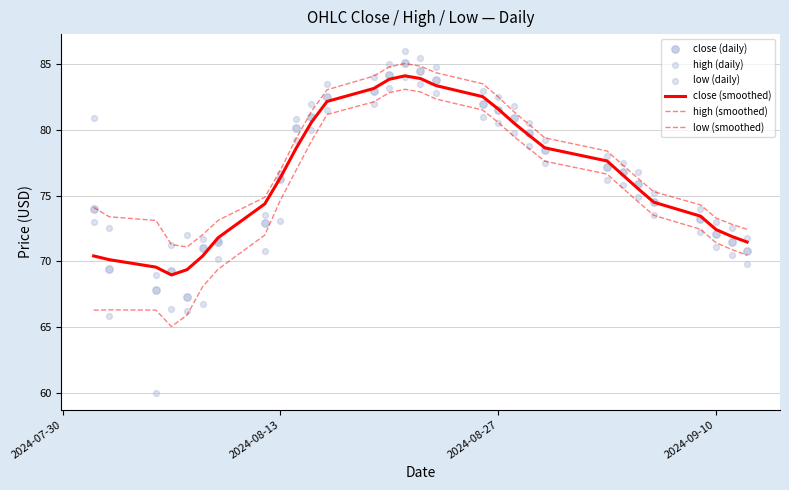

What are all the series names shown in the legend?

close (smoothed), high (smoothed), low (smoothed), close (daily), high (daily), low (daily)